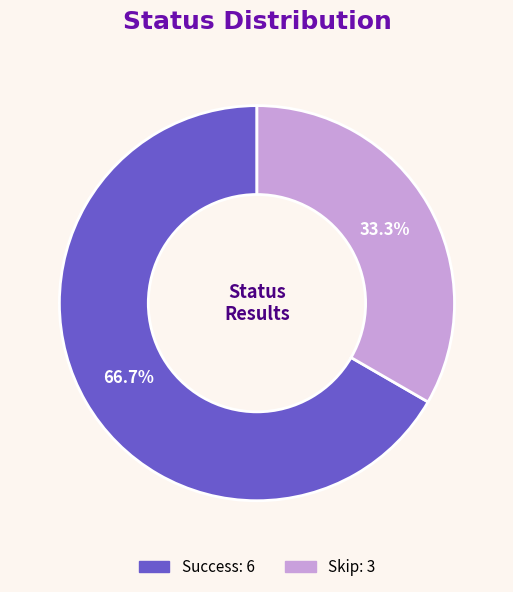

Do Success and Skip together represent more than half of the pie?

Yes